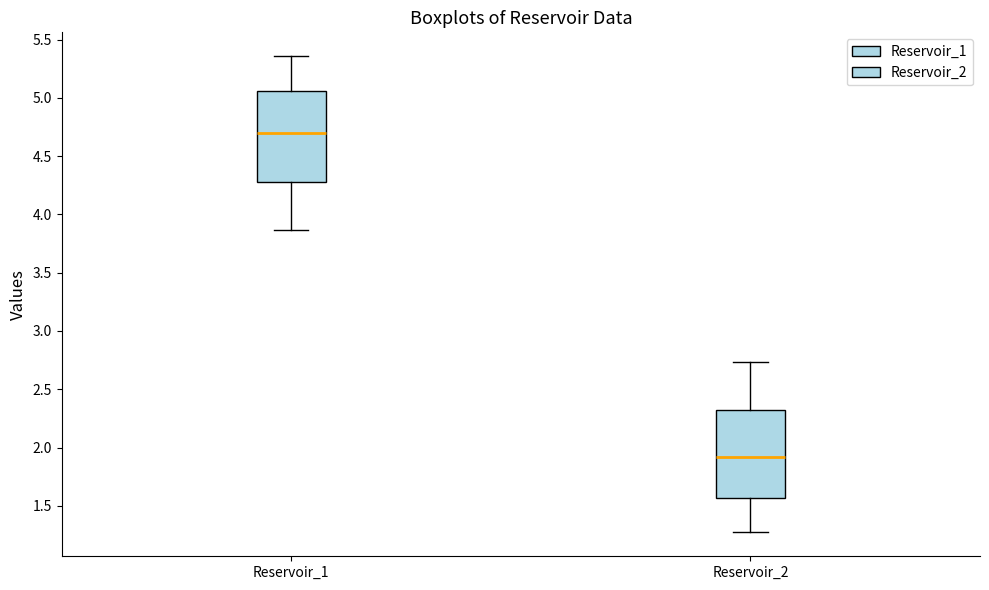

Which box's median line is the highest?

Reservoir_1